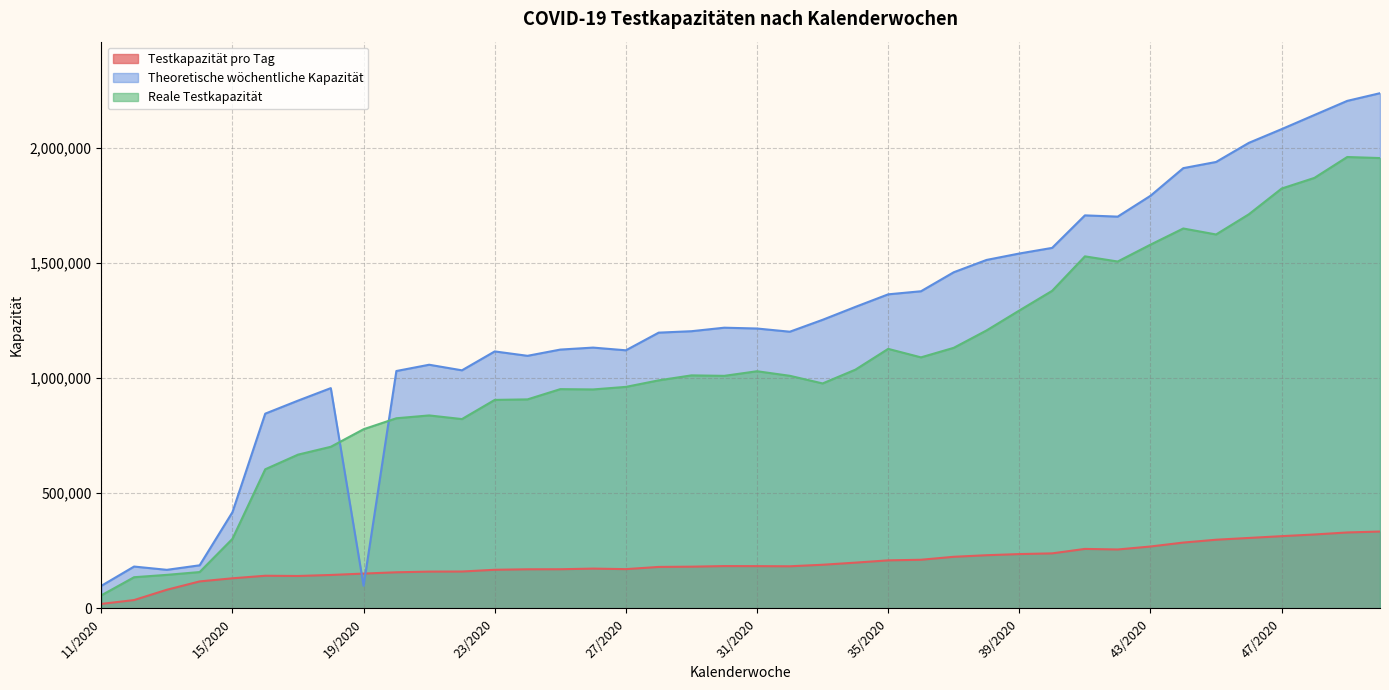

Which series ends up on top after the final intersection of Testkapazität pro Tag and Theoretische wöchentliche Kapazität?

Theoretische wöchentliche Kapazität